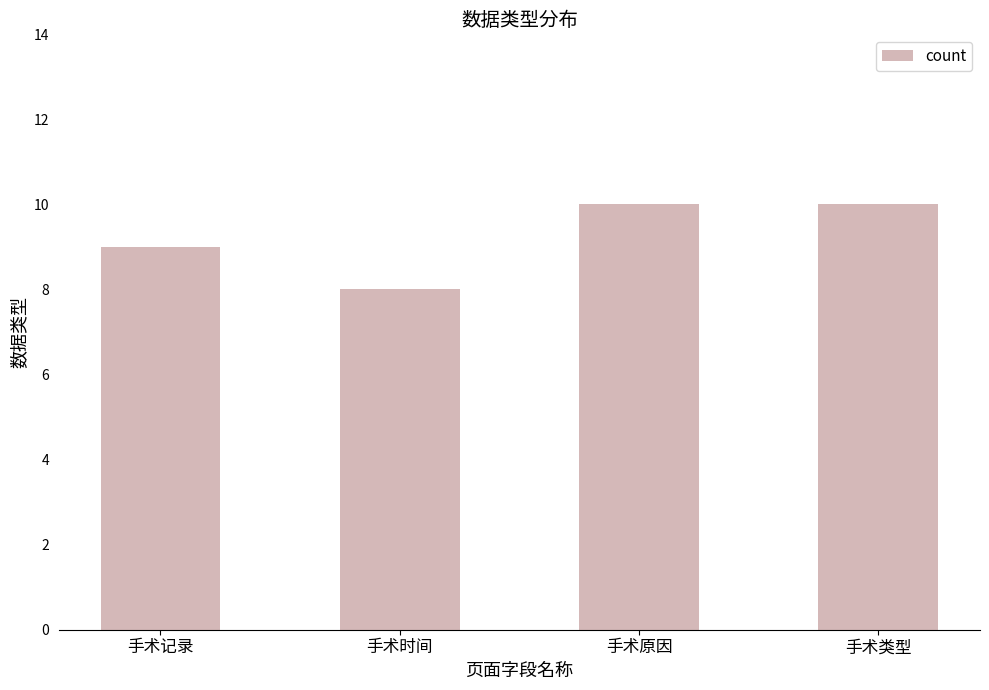

Reading left to right, list all the values displayed in this chart.

9	8	10	10